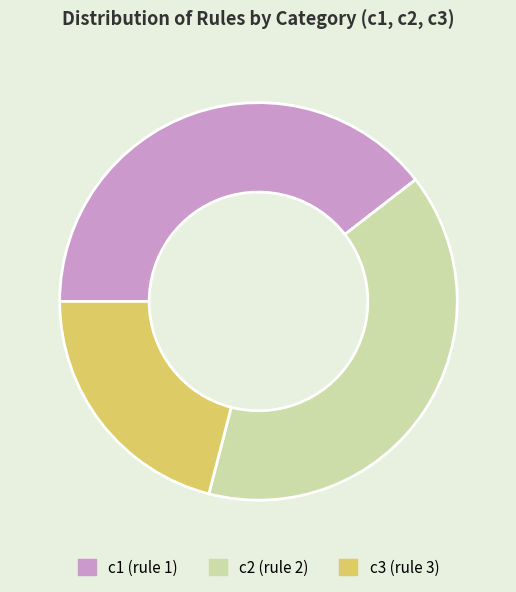

The c2 slice represents 52% of the pie. True or false?

False